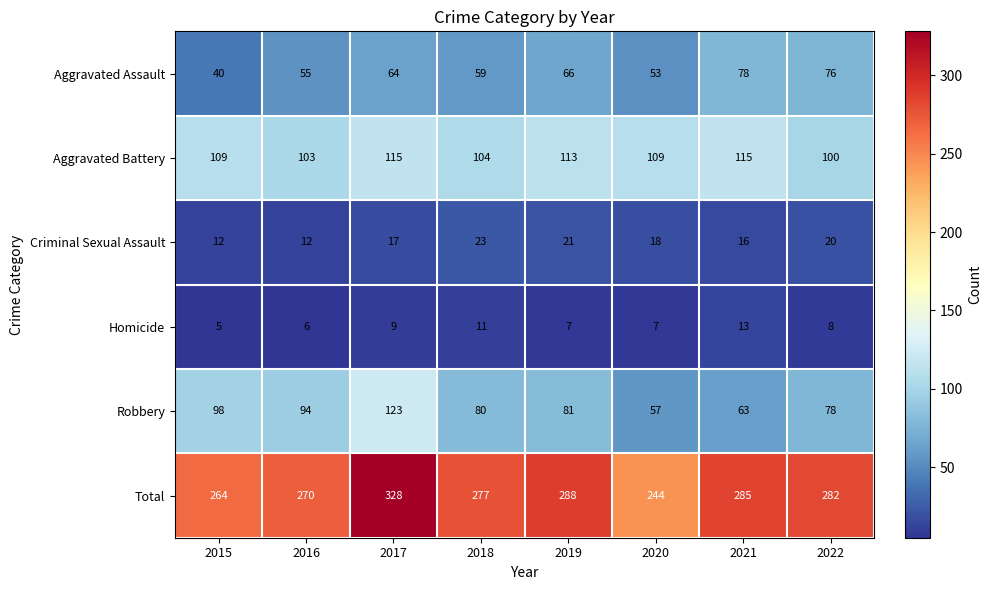

The value of Robbery at 2020 is 34. True or false?

False